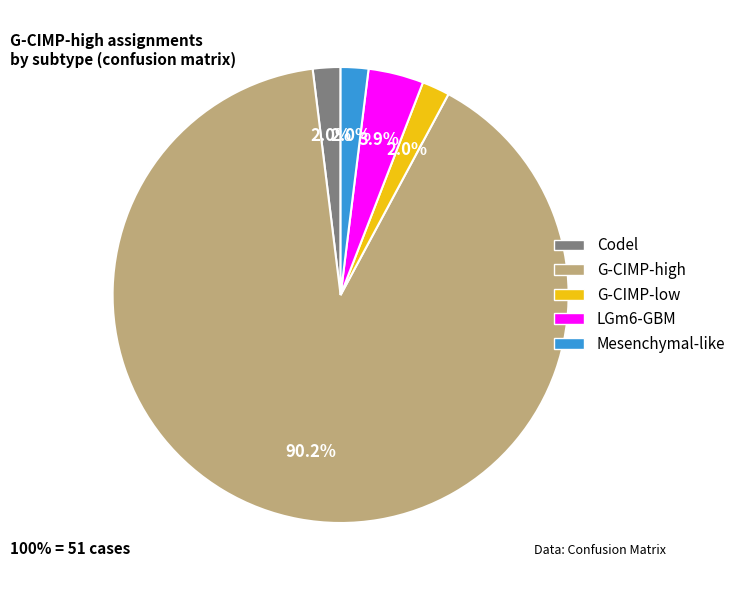

Does any single category account for the majority?

Yes